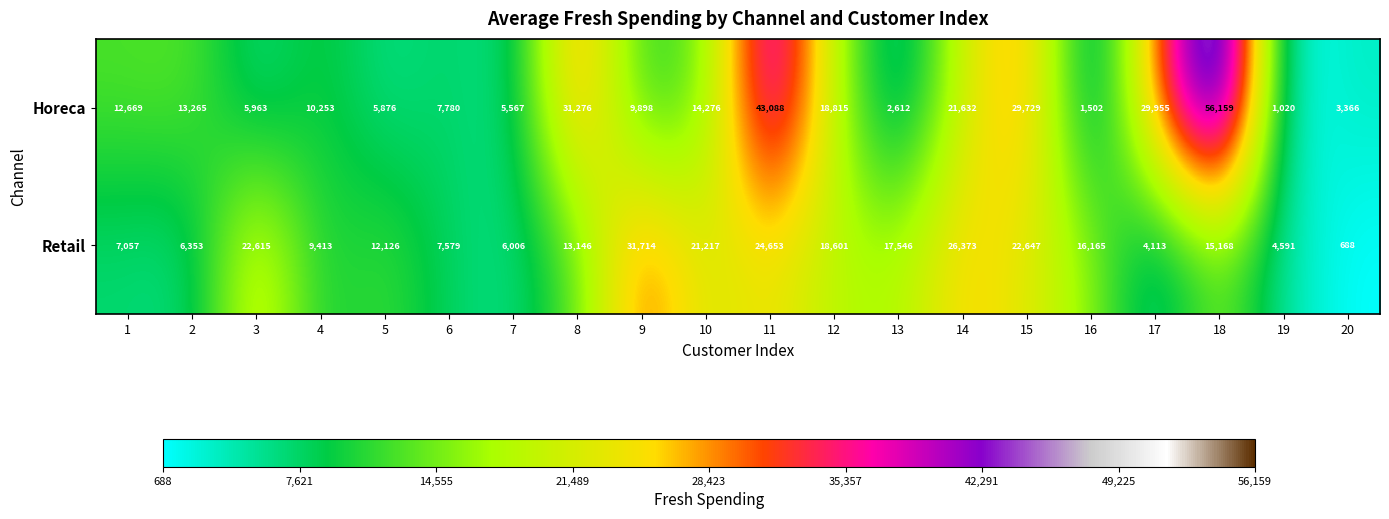

List the labels in order of Horeca value, smallest first.

19, 16, 13, 20, 7, 5, 3, 6, 9, 4, 1, 2, 10, 12, 14, 15, 17, 8, 11, 18